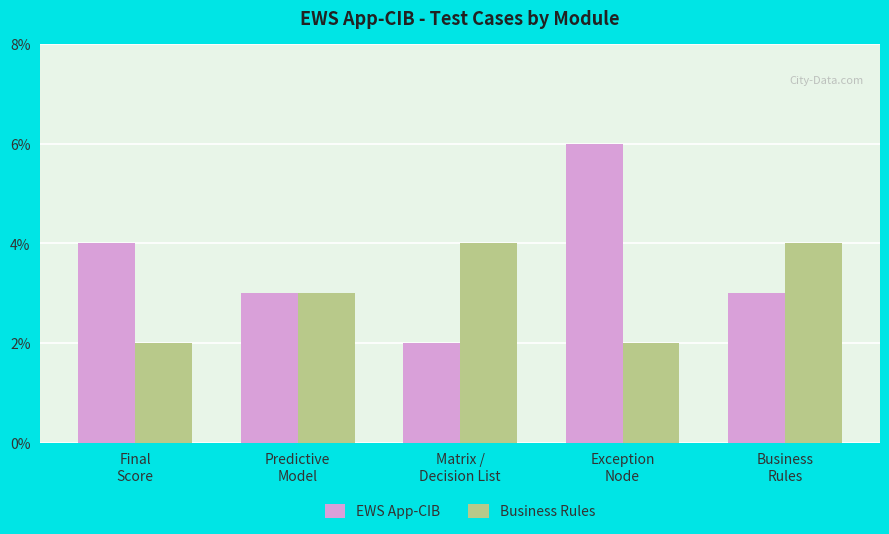

What is the label of the 2nd bar from the left?

Predictive
Model